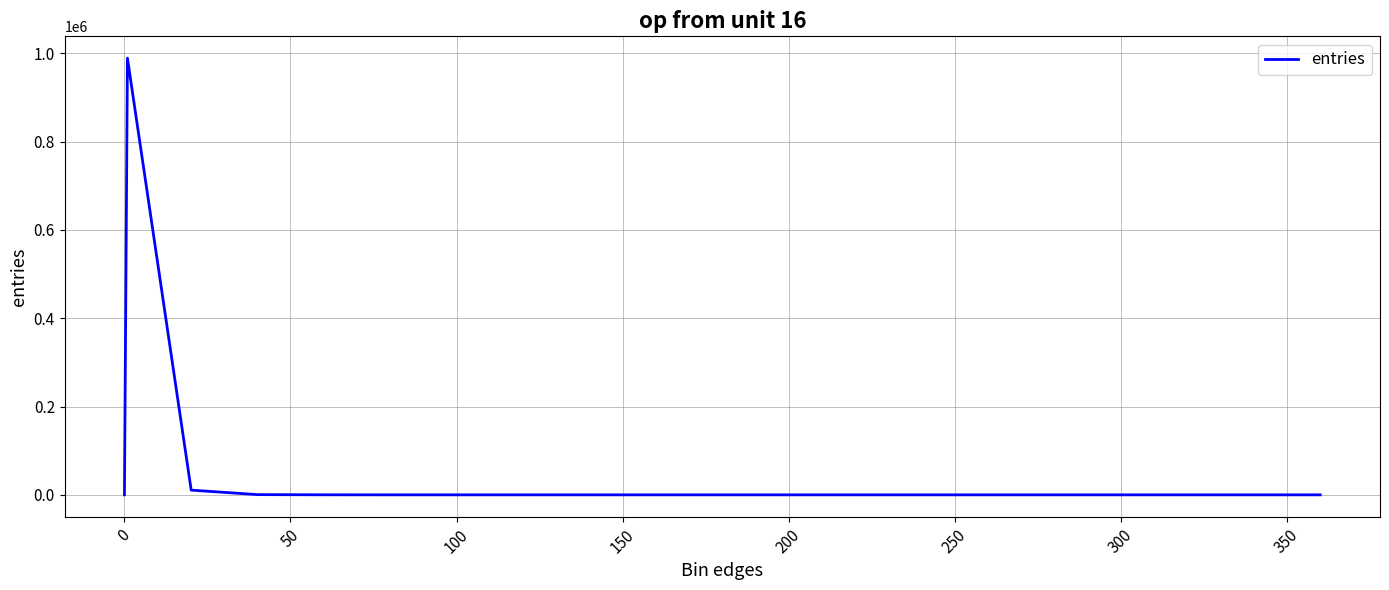

What is the greatest value displayed?

988767